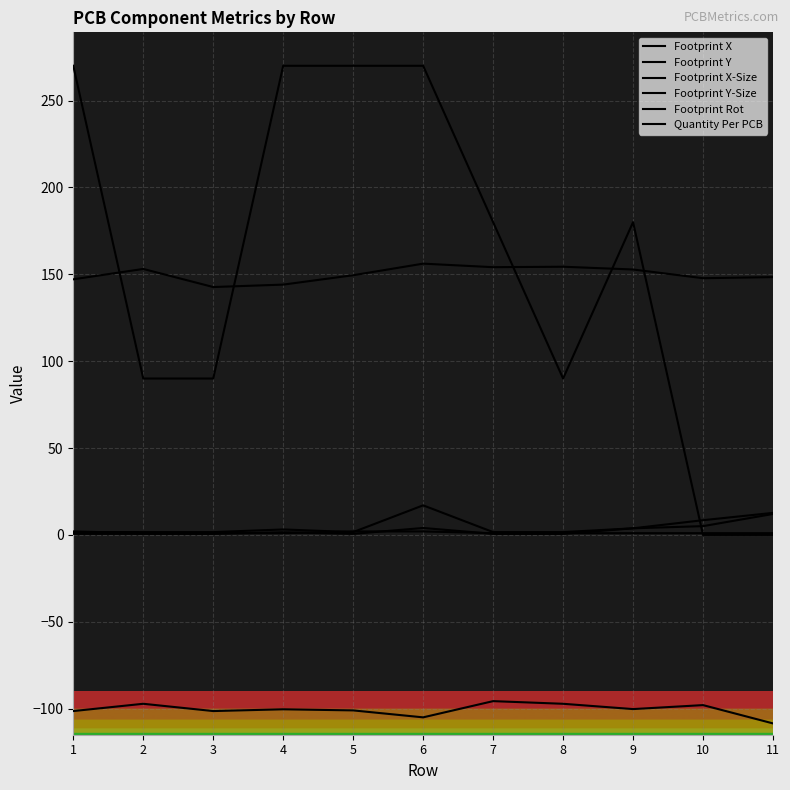

At which category does Footprint Y-Size reach its first local valley?

5